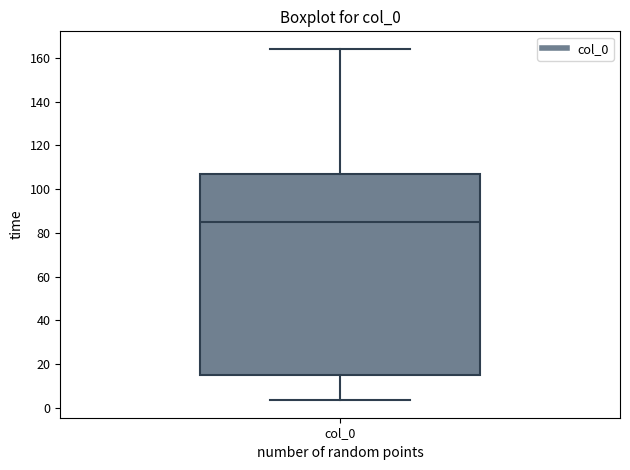

Read this box plot against the y-axis: the position of the median line, the range covered by the box, and the ends of both whiskers. The values are not printed on the chart, so give them approximately, as read against the axis.

median 86, box 14 to 108, whiskers 4 to 164